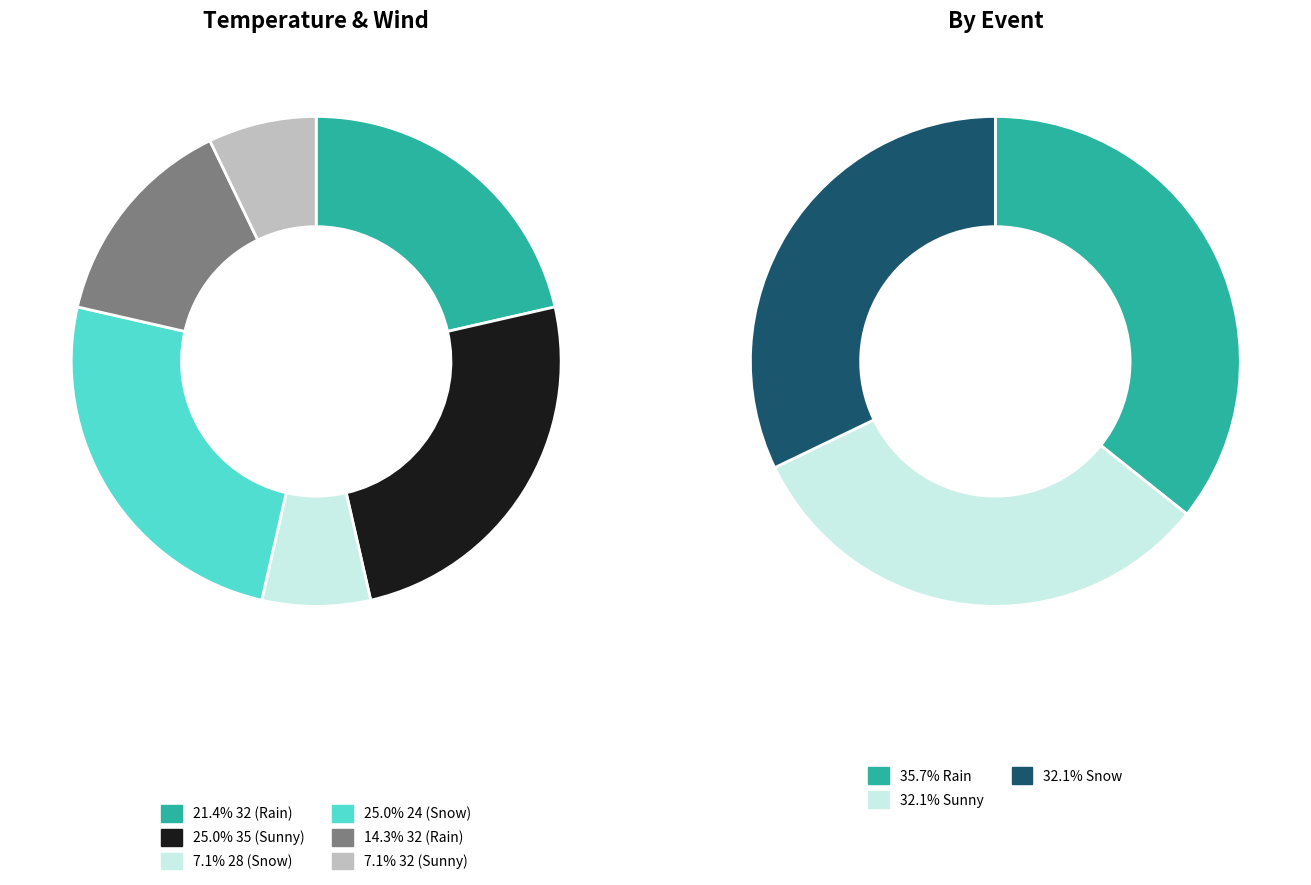

Count the number of slices in the pie.

6